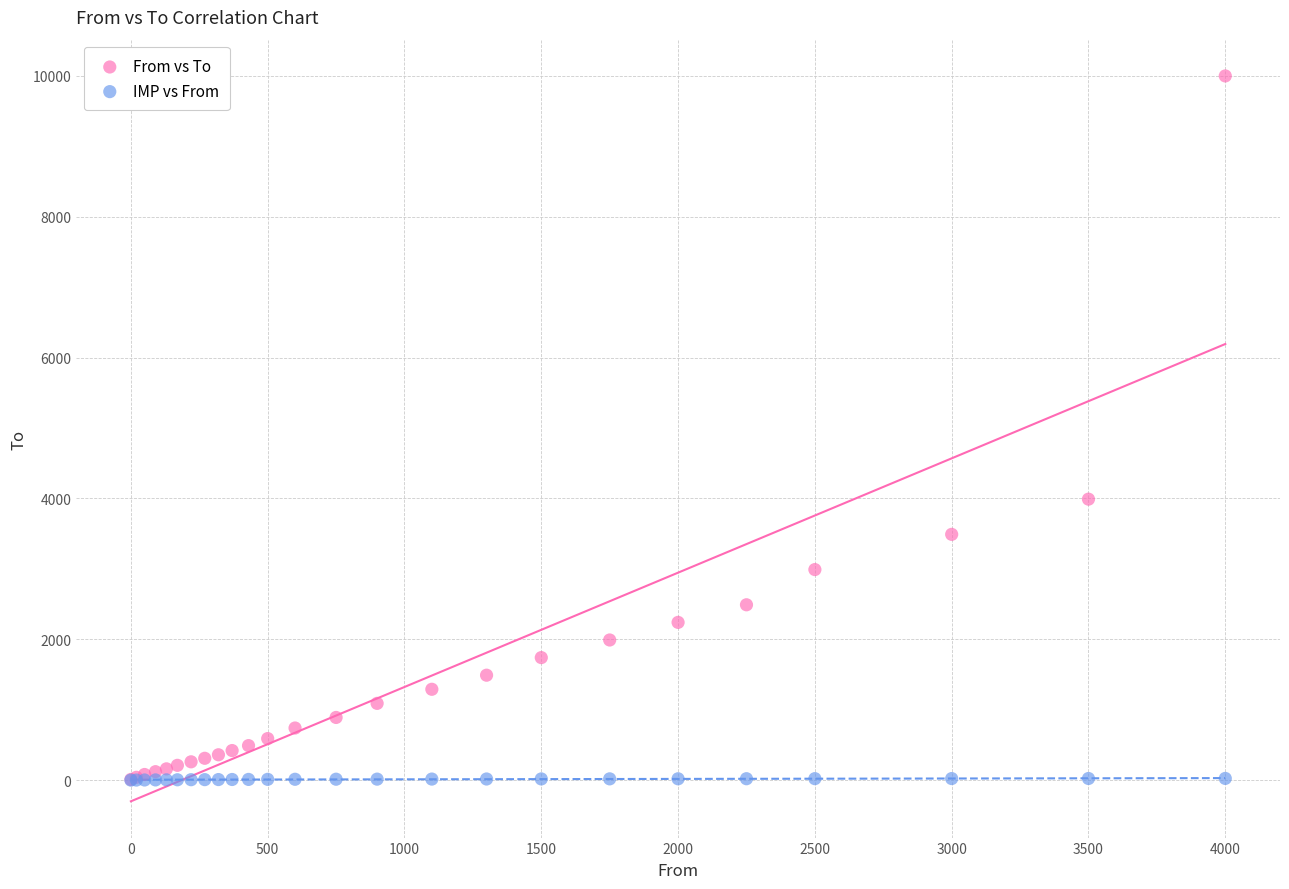

Across all series, what Y value is closest to 5000?

3990